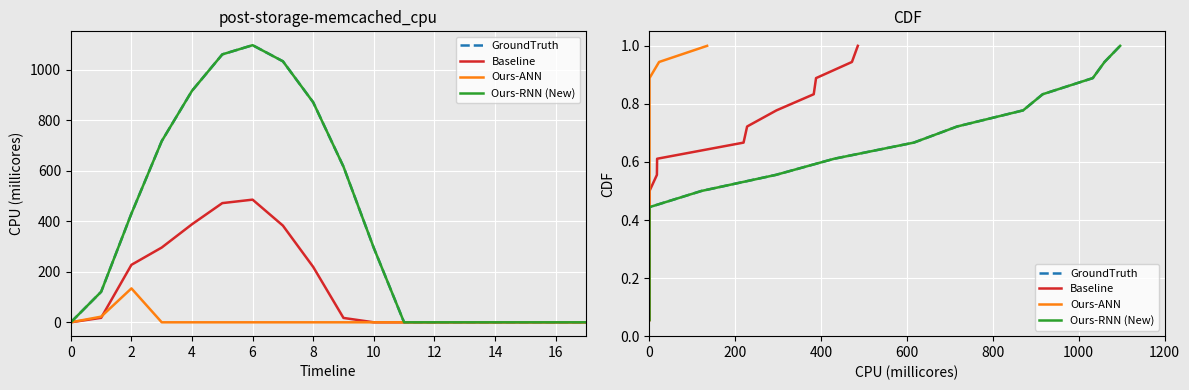

What is the difference between the second highest and minimum values in the Ours-RNN (New) series?

0.9